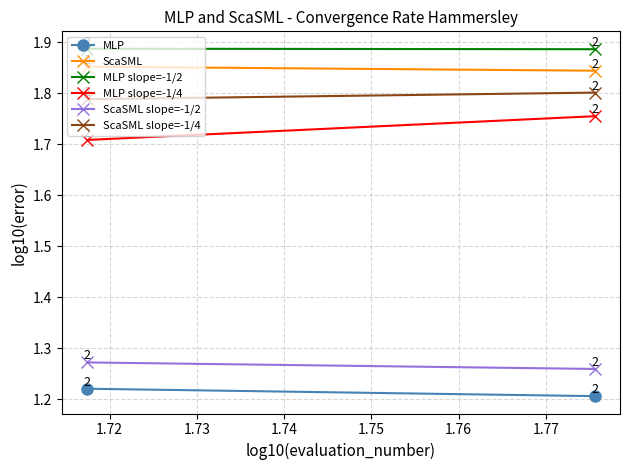

Where is MLP slope=-1/2 nearest to the value 1?

1.72